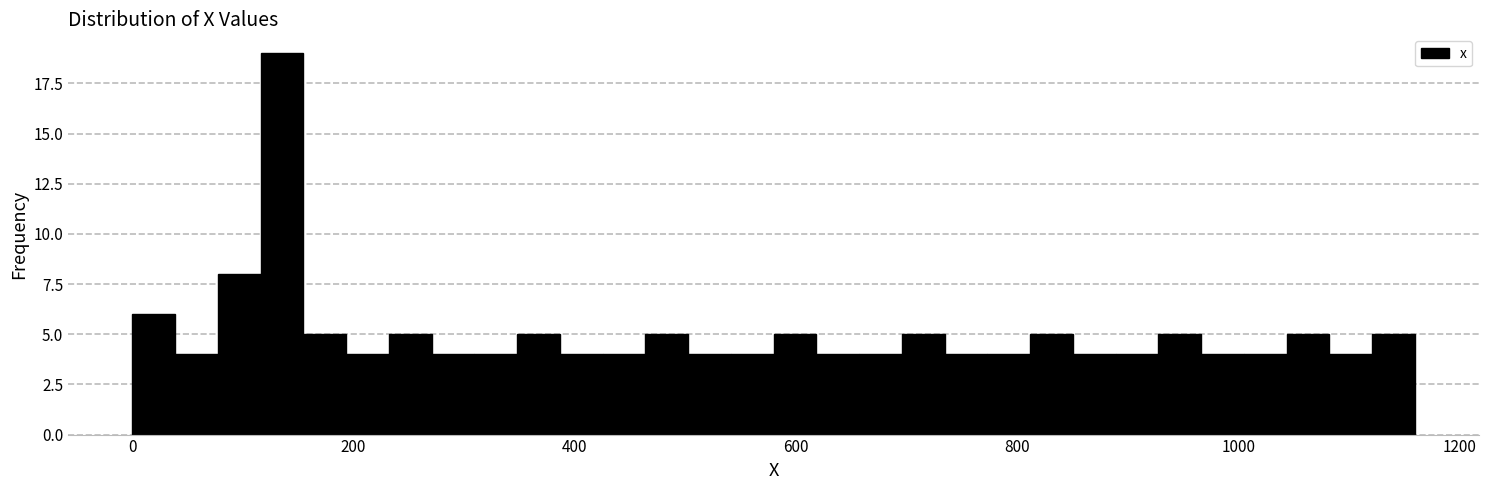

Around what value on the x-axis is the tallest bar? Give the approximate position of its centre, as read against the axis.

140